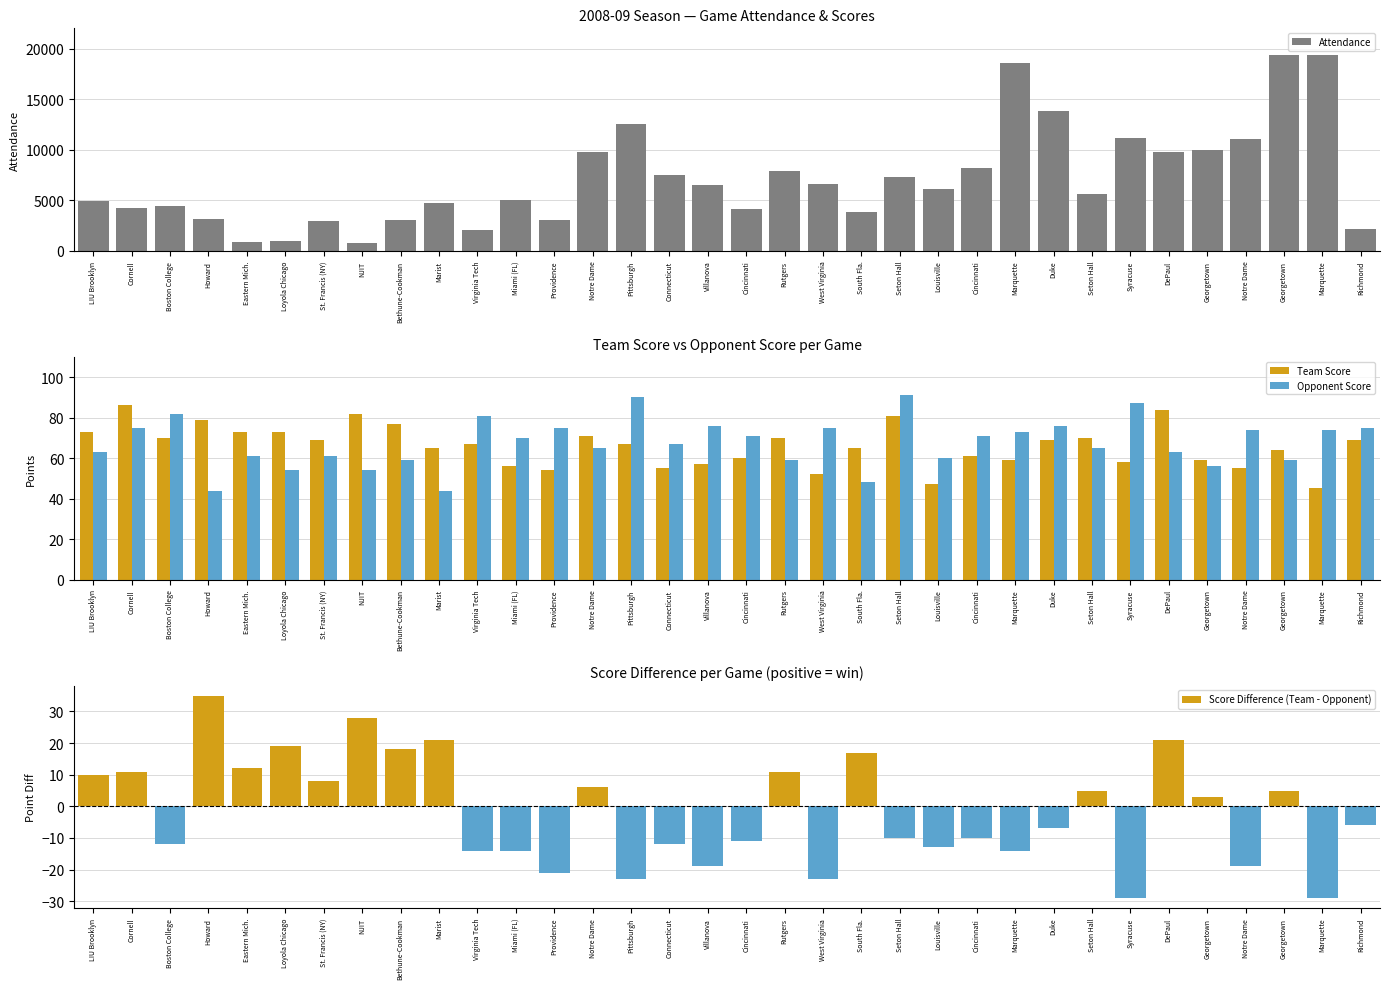

Reading left to right, extract all data points from this chart.

Attendance: LIU Brooklyn=4914	Cornell=4283	Boston College=4462	Howard=3153	Eastern Mich.=893	Loyola Chicago=959	St. Francis (NY)=2960	NJIT=808	Bethune-Cookman=3035	Marist=4713	Virginia Tech=2043	Miami (FL)=4998	Providence=3037	Notre Dame=9807	Pittsburgh=12508	Connecticut=7545	Villanova=6500	Cincinnati=4123	Rutgers=7890	West Virginia=6583	South Fla.=3872	Seton Hall=7314	Louisville=6128	Cincinnati=8159	Marquette=18614	Duke=13800	Seton Hall=5602	Syracuse=11148	DePaul=9814	Georgetown=9959	Notre Dame=11028	Georgetown=19375	Marquette=19375	Richmond=2171
Team Score: LIU Brooklyn=73	Cornell=86	Boston College=70	Howard=79	Eastern Mich.=73	Loyola Chicago=73	St. Francis (NY)=69	NJIT=82	Bethune-Cookman=77	Marist=65	Virginia Tech=67	Miami (FL)=56	Providence=54	Notre Dame=71	Pittsburgh=67	Connecticut=55	Villanova=57	Cincinnati=60	Rutgers=70	West Virginia=52	South Fla.=65	Seton Hall=81	Louisville=47	Cincinnati=61	Marquette=59	Duke=69	Seton Hall=70	Syracuse=58	DePaul=84	Georgetown=59	Notre Dame=55	Georgetown=64	Marquette=45	Richmond=69
Opponent Score: LIU Brooklyn=63	Cornell=75	Boston College=82	Howard=44	Eastern Mich.=61	Loyola Chicago=54	St. Francis (NY)=61	NJIT=54	Bethune-Cookman=59	Marist=44	Virginia Tech=81	Miami (FL)=70	Providence=75	Notre Dame=65	Pittsburgh=90	Connecticut=67	Villanova=76	Cincinnati=71	Rutgers=59	West Virginia=75	South Fla.=48	Seton Hall=91	Louisville=60	Cincinnati=71	Marquette=73	Duke=76	Seton Hall=65	Syracuse=87	DePaul=63	Georgetown=56	Notre Dame=74	Georgetown=59	Marquette=74	Richmond=75
Score Difference (Team - Opponent): LIU Brooklyn=10	Cornell=11	Boston College=-12	Howard=35	Eastern Mich.=12	Loyola Chicago=19	St. Francis (NY)=8	NJIT=28	Bethune-Cookman=18	Marist=21	Virginia Tech=-14	Miami (FL)=-14	Providence=-21	Notre Dame=6	Pittsburgh=-23	Connecticut=-12	Villanova=-19	Cincinnati=-11	Rutgers=11	West Virginia=-23	South Fla.=17	Seton Hall=-10	Louisville=-13	Cincinnati=-10	Marquette=-14	Duke=-7	Seton Hall=5	Syracuse=-29	DePaul=21	Georgetown=3	Notre Dame=-19	Georgetown=5	Marquette=-29	Richmond=-6